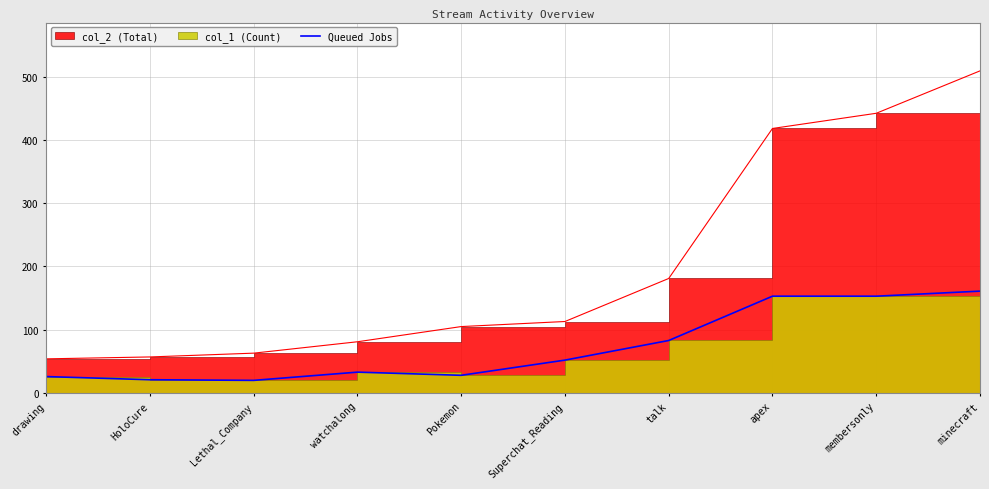

The chart shows a value of 50 at minecraft. True or false?

False